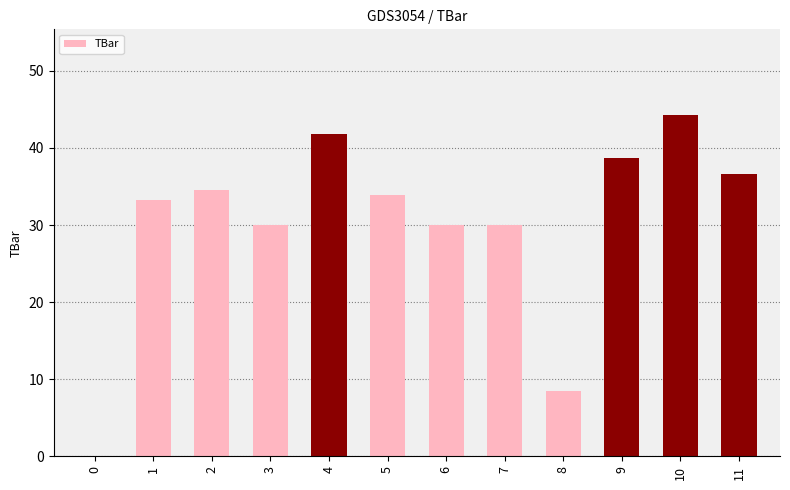

What is the change in value from 3 to 4?

+11.8